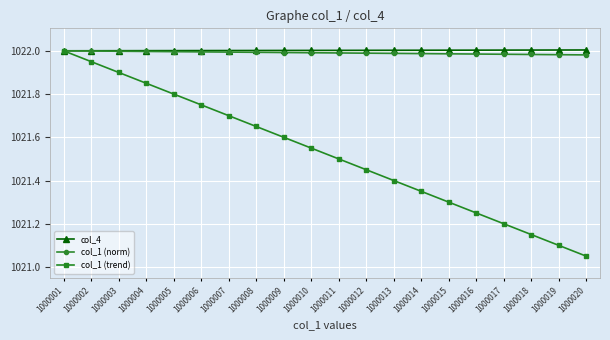

Is it true that col_1 (norm) equals 1022.0 at 1000019?

True